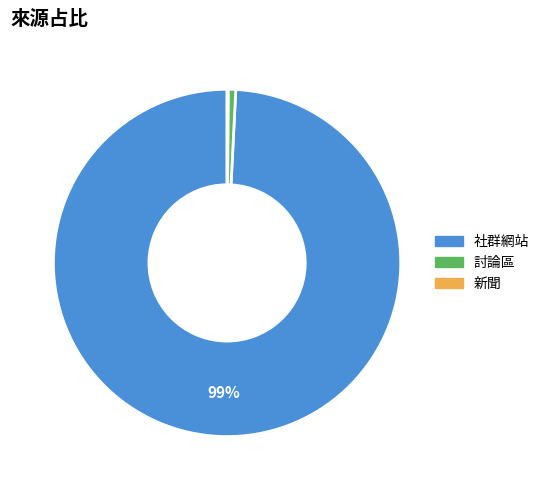

Which category has the biggest portion of the pie?

社群網站